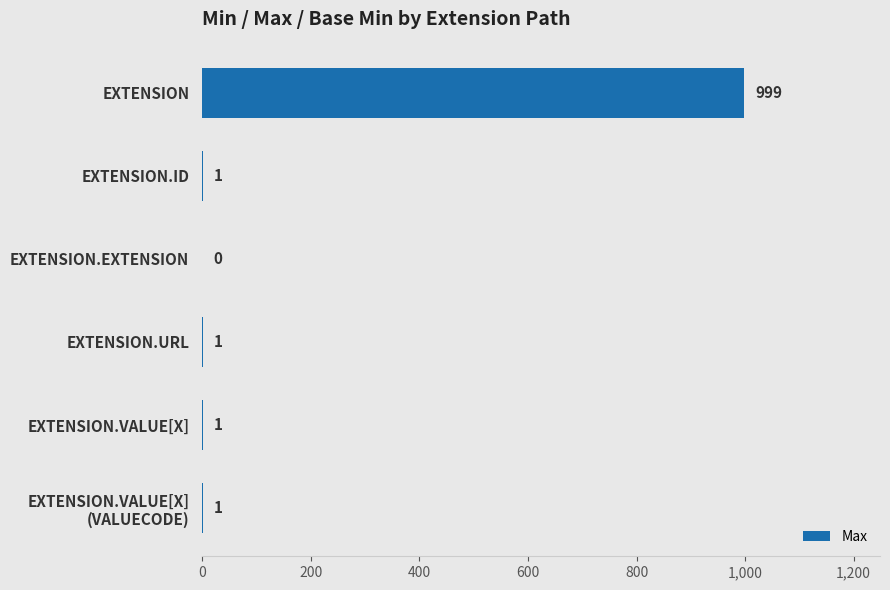

What is the greatest value displayed?

999